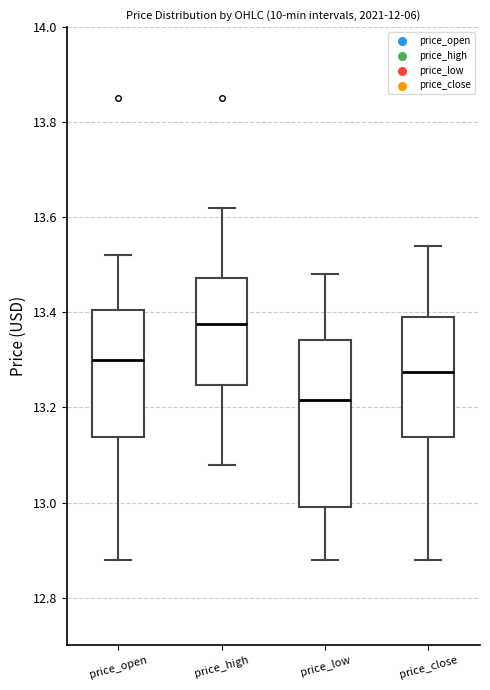

Which box has the highest median line?

price_high